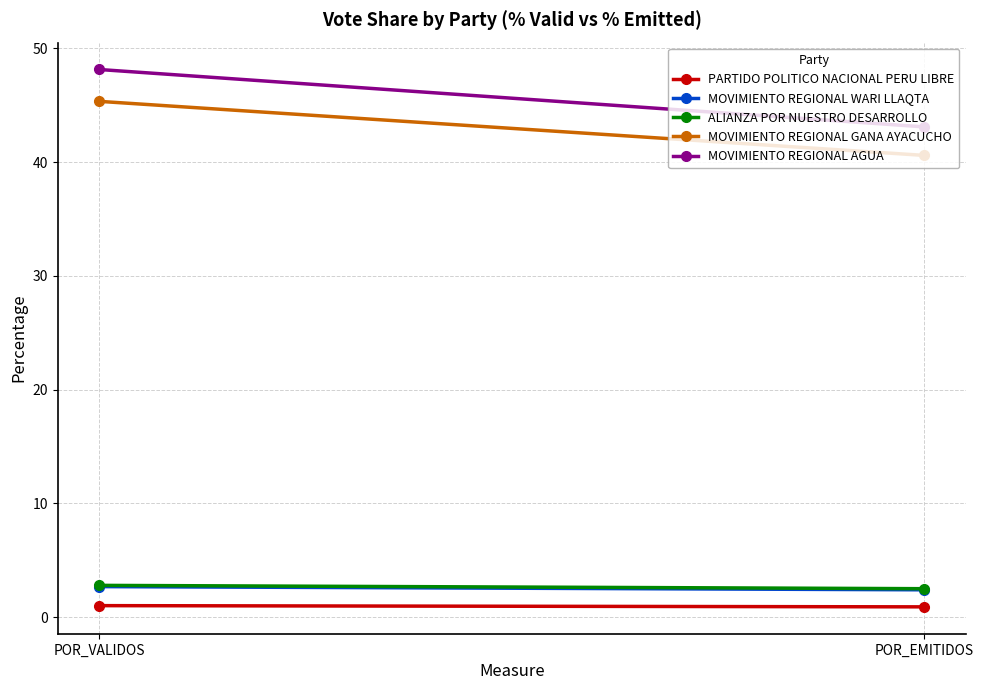

Reading left to right, list all the values displayed in this chart.

PARTIDO POLITICO NACIONAL PERU LIBRE: POR_VALIDOS=1.0	POR_EMITIDOS=0.9
MOVIMIENTO REGIONAL WARI LLAQTA: POR_VALIDOS=2.7	POR_EMITIDOS=2.4
ALIANZA POR NUESTRO DESARROLLO: POR_VALIDOS=2.8	POR_EMITIDOS=2.5
MOVIMIENTO REGIONAL GANA AYACUCHO: POR_VALIDOS=45.3	POR_EMITIDOS=40.6
MOVIMIENTO REGIONAL AGUA: POR_VALIDOS=48.1	POR_EMITIDOS=43.1